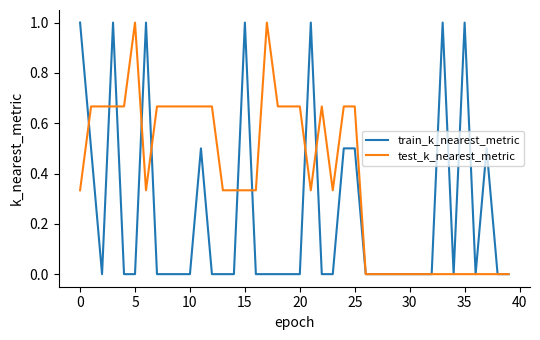

List the series in order of their overall mean, highest first.

test_k_nearest_metric, train_k_nearest_metric